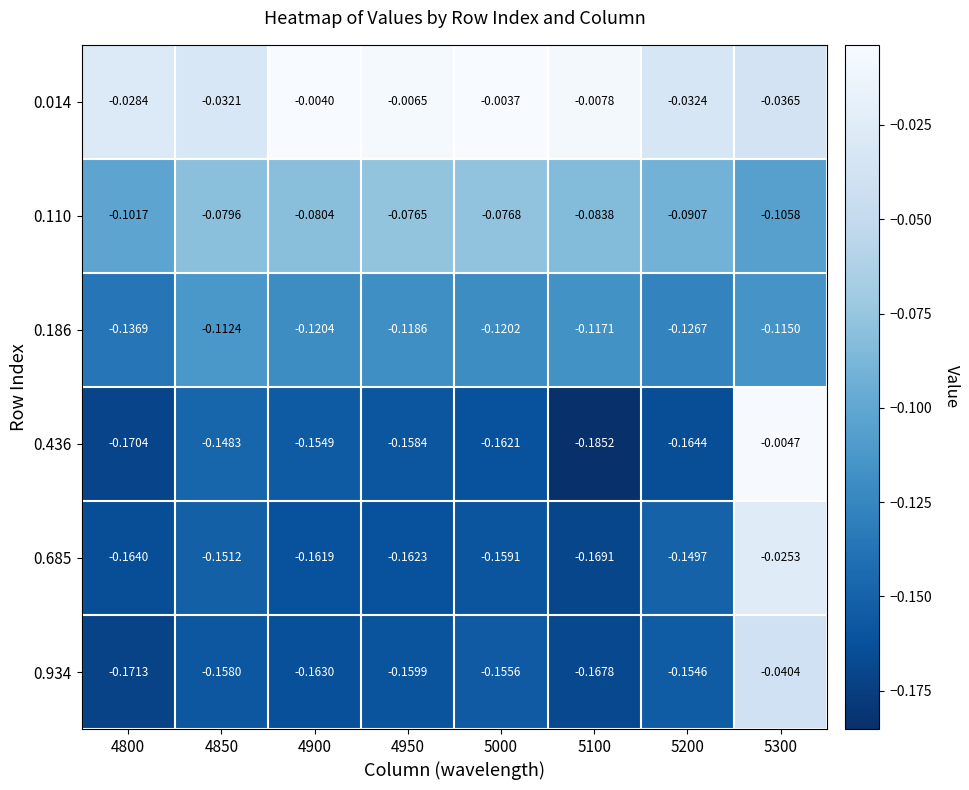

How many series are shown in this chart?

6